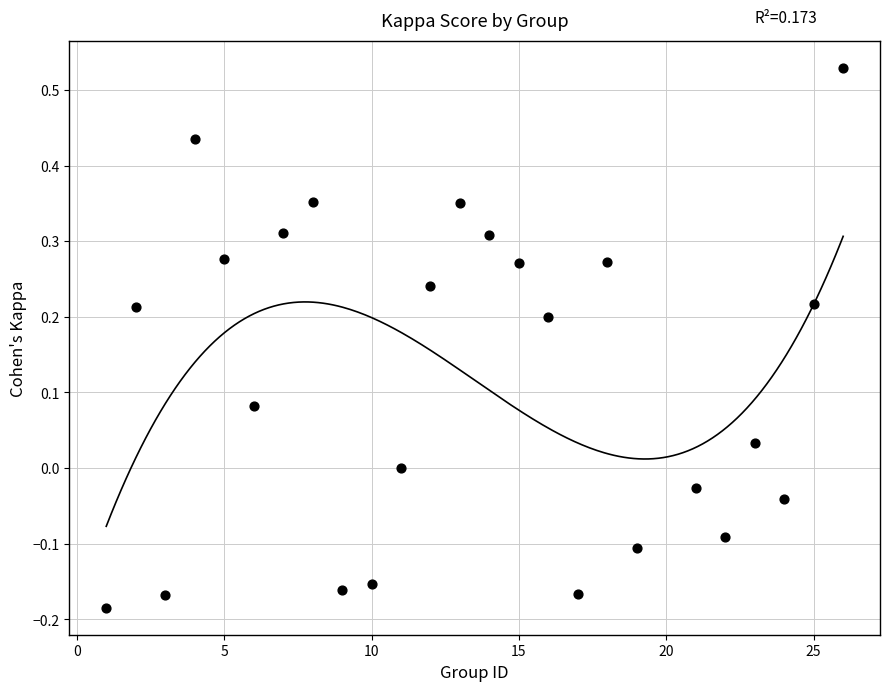

What is the range of X values (max minus min)?

25.0